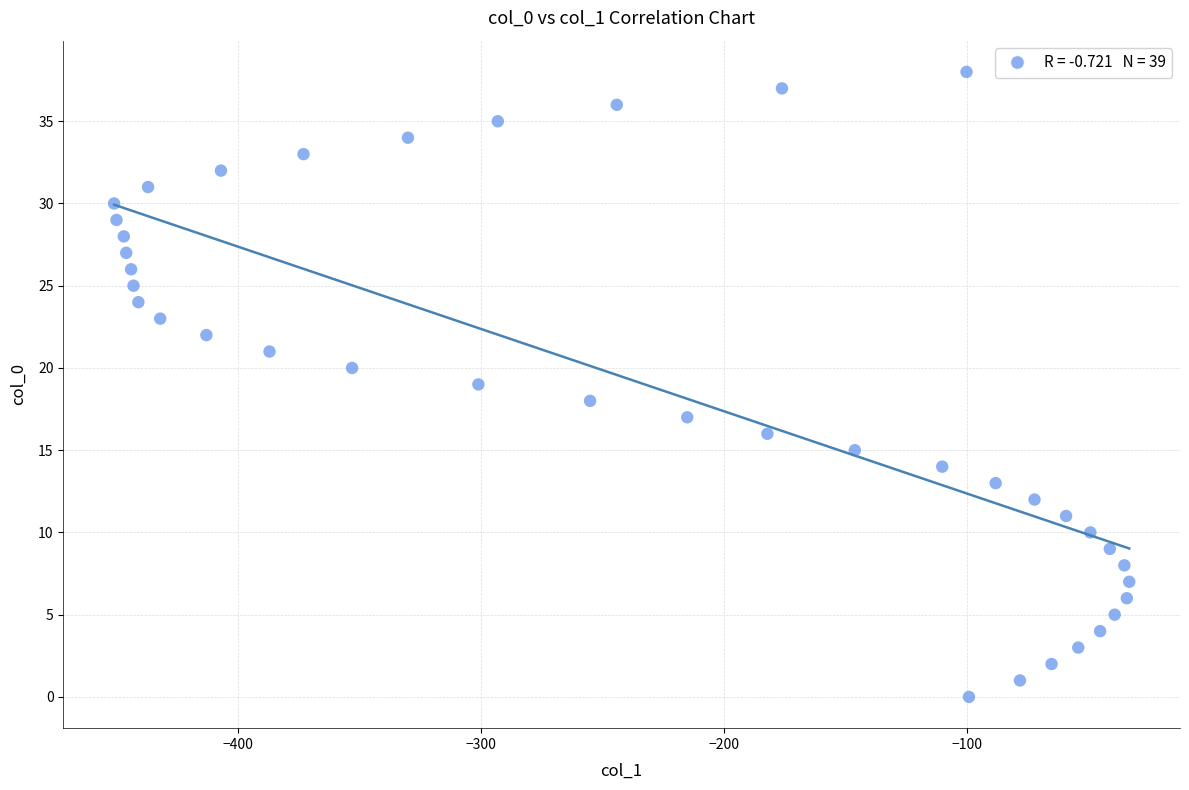

What is the range of Y values (max minus min)?

38